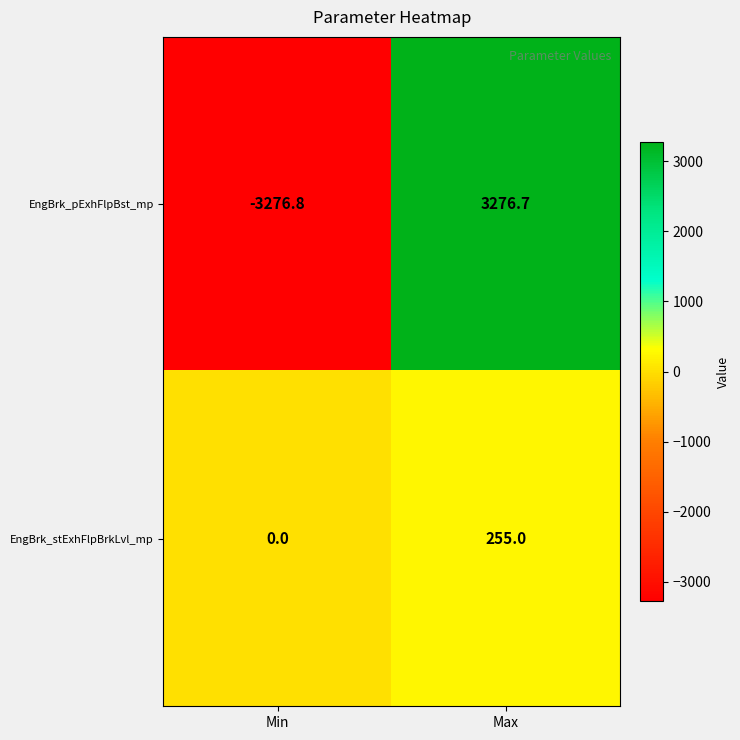

At which category is the sum across all series the highest?

Max